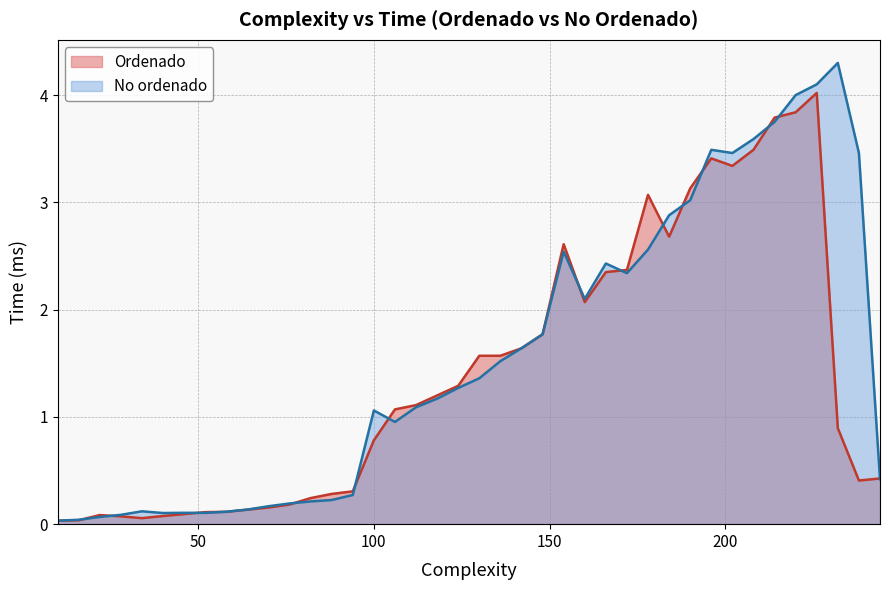

Which category has the highest value in the No ordenado series?

232